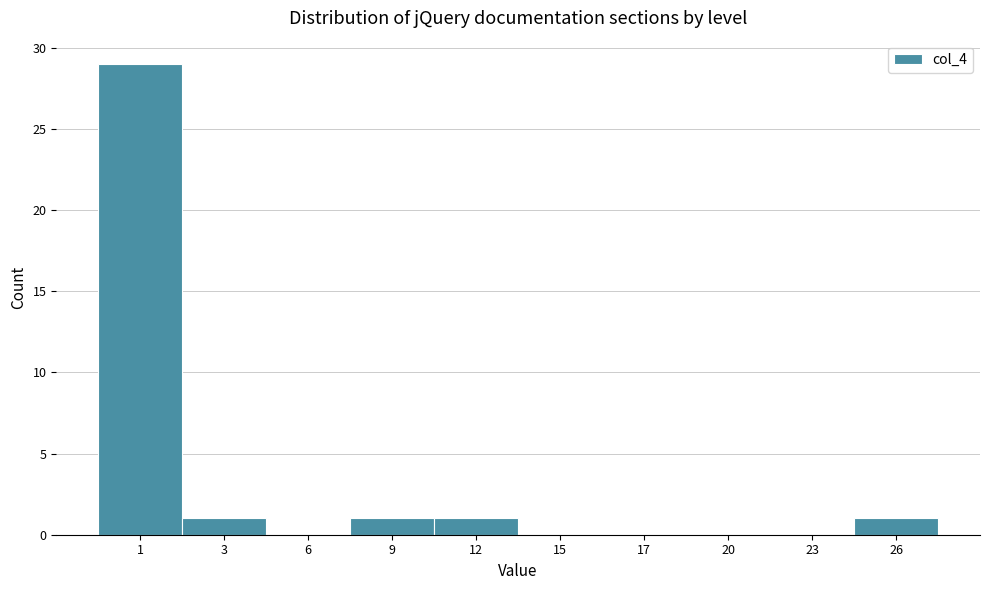

Reading right to left, what are all the values shown in this chart?

26=1	23=0	20=0	17=0	15=0	12=1	9=1	6=0	3=1	1=29